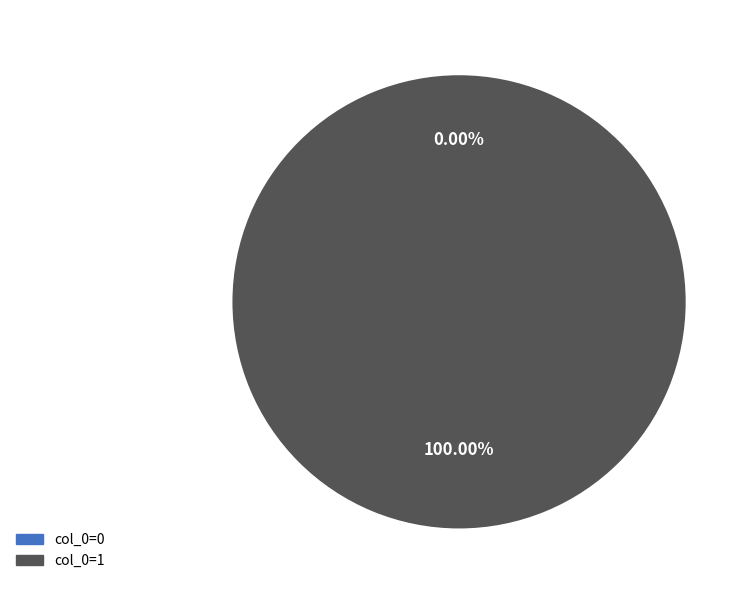

Is it true that 1 is 86% of the pie?

False